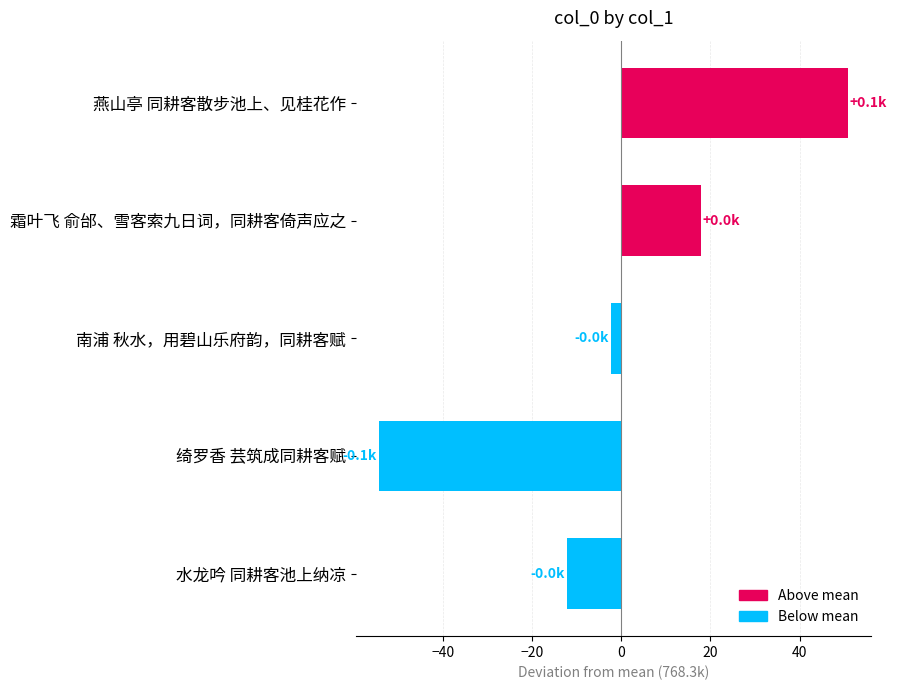

How many values are below zero?

3